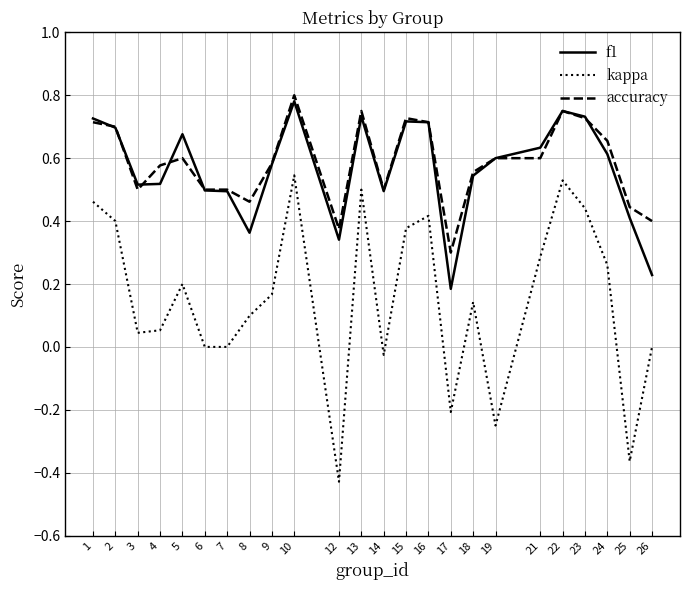

Does the chart have visible grid lines?

Yes